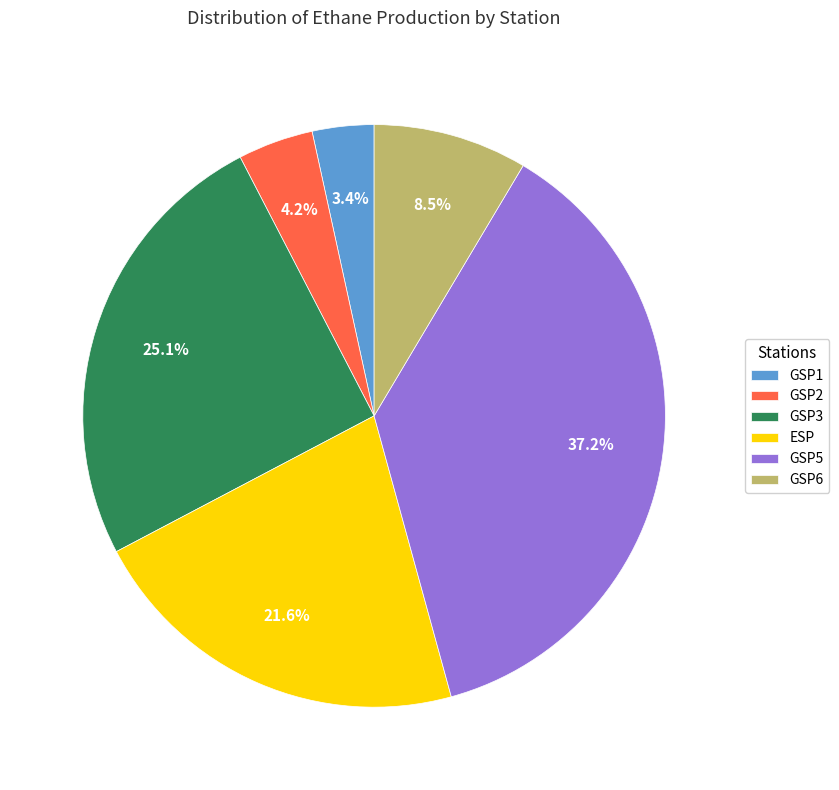

To the nearest percent, what is the difference between the largest and smallest slice percentages?

34%